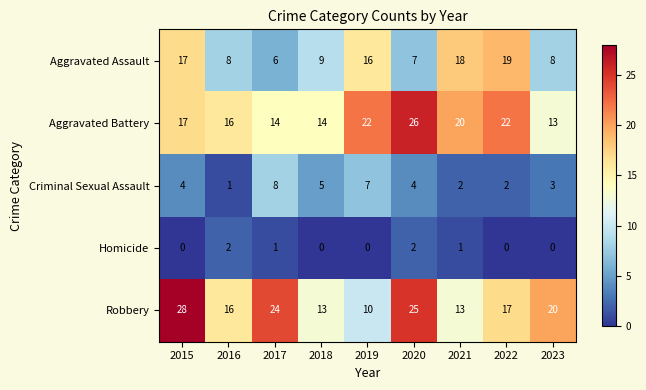

What is the difference between the maximum and minimum values in the Aggravated Battery series?

13